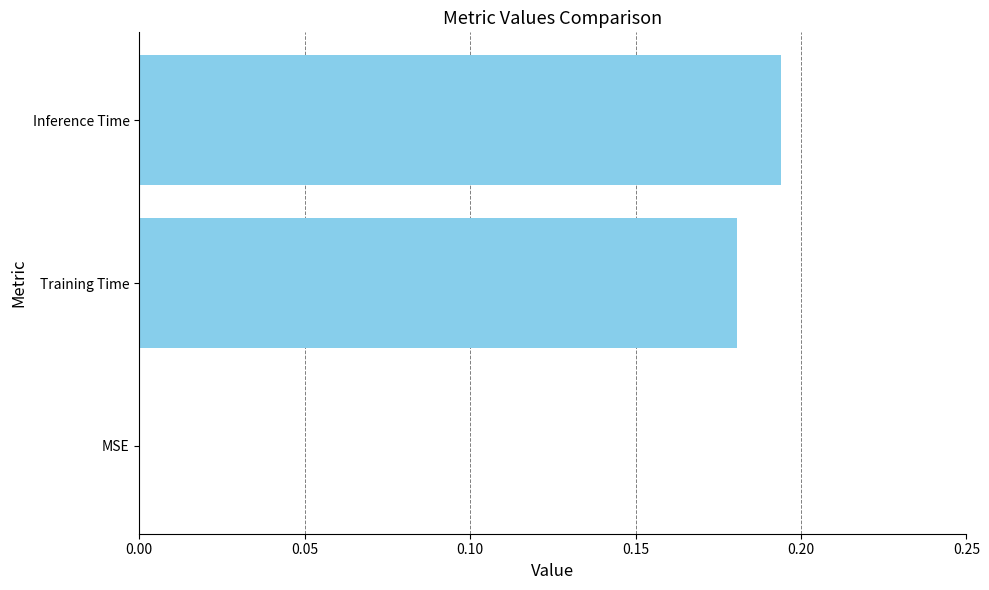

Count the values in the range 0 to 1.

3